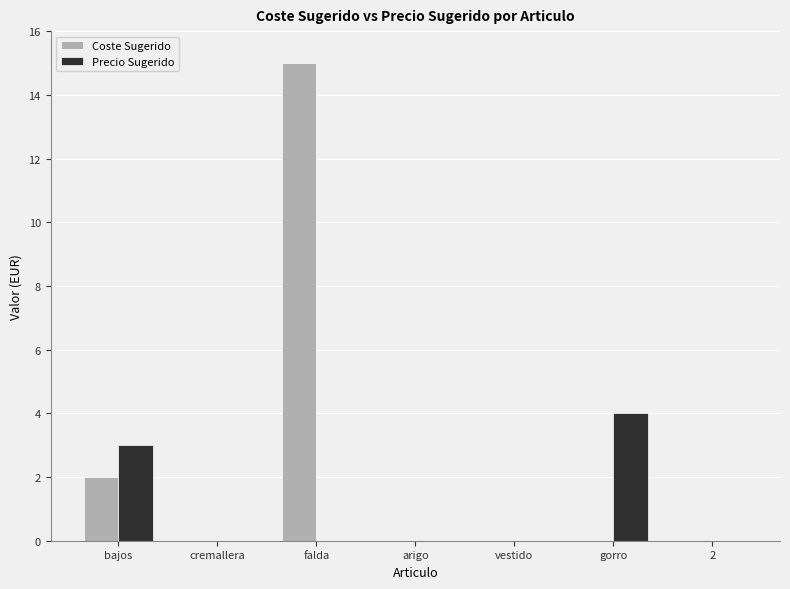

What is the sum of all Precio Sugerido values?

7